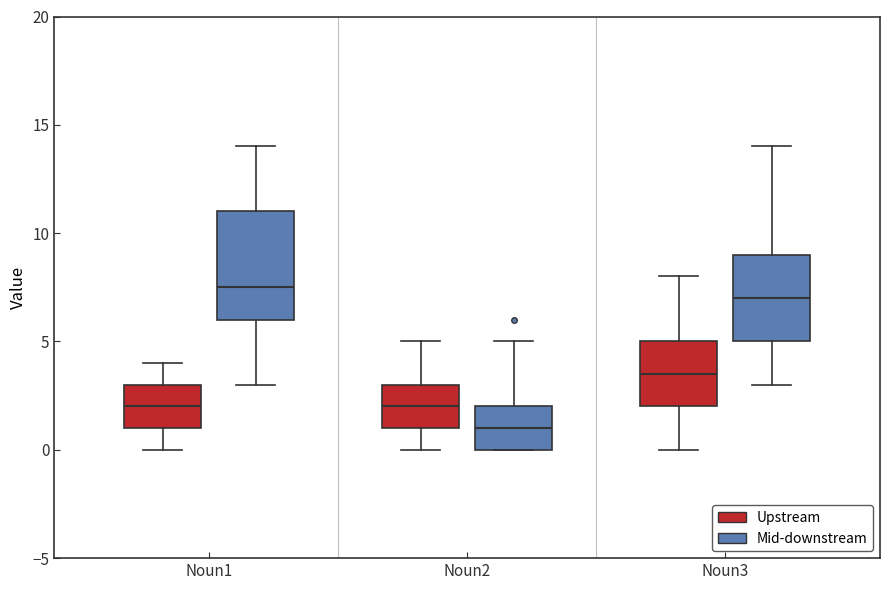

Which box has the lowest median line?

Noun2 (Mid-downstream)